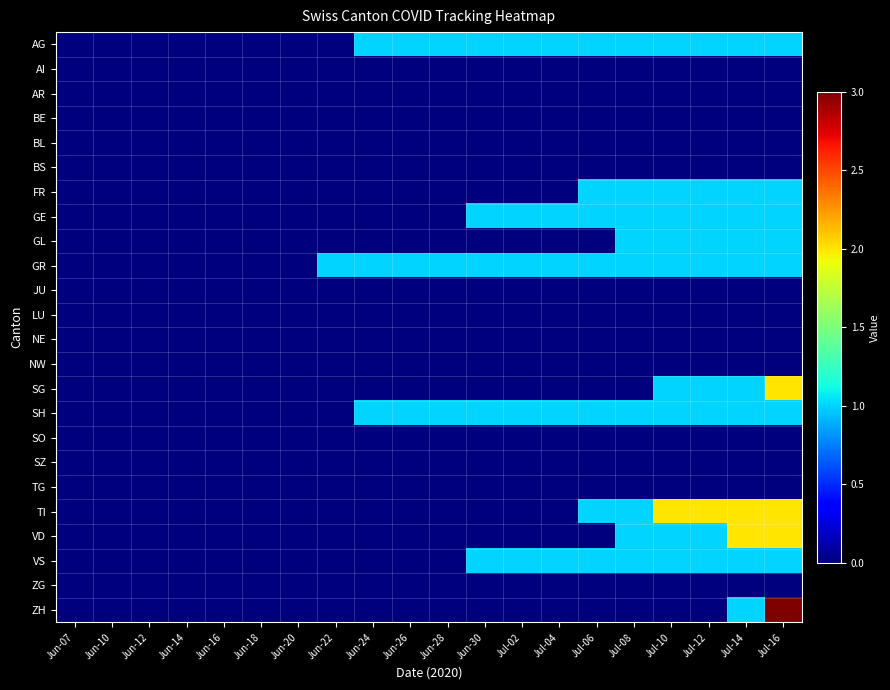

Reading left to right, list all the values displayed in this chart.

AG: Jun-07=0	Jun-10=0	Jun-12=0	Jun-14=0	Jun-16=0	Jun-18=0	Jun-20=0	Jun-22=0	Jun-24=1	Jun-26=1	Jun-28=1	Jun-30=1	Jul-02=1	Jul-04=1	Jul-06=1	Jul-08=1	Jul-10=1	Jul-12=1	Jul-14=1	Jul-16=1
AI: Jun-07=0	Jun-10=0	Jun-12=0	Jun-14=0	Jun-16=0	Jun-18=0	Jun-20=0	Jun-22=0	Jun-24=0	Jun-26=0	Jun-28=0	Jun-30=0	Jul-02=0	Jul-04=0	Jul-06=0	Jul-08=0	Jul-10=0	Jul-12=0	Jul-14=0	Jul-16=0
AR: Jun-07=0	Jun-10=0	Jun-12=0	Jun-14=0	Jun-16=0	Jun-18=0	Jun-20=0	Jun-22=0	Jun-24=0	Jun-26=0	Jun-28=0	Jun-30=0	Jul-02=0	Jul-04=0	Jul-06=0	Jul-08=0	Jul-10=0	Jul-12=0	Jul-14=0	Jul-16=0
BE: Jun-07=0	Jun-10=0	Jun-12=0	Jun-14=0	Jun-16=0	Jun-18=0	Jun-20=0	Jun-22=0	Jun-24=0	Jun-26=0	Jun-28=0	Jun-30=0	Jul-02=0	Jul-04=0	Jul-06=0	Jul-08=0	Jul-10=0	Jul-12=0	Jul-14=0	Jul-16=0
BL: Jun-07=0	Jun-10=0	Jun-12=0	Jun-14=0	Jun-16=0	Jun-18=0	Jun-20=0	Jun-22=0	Jun-24=0	Jun-26=0	Jun-28=0	Jun-30=0	Jul-02=0	Jul-04=0	Jul-06=0	Jul-08=0	Jul-10=0	Jul-12=0	Jul-14=0	Jul-16=0
BS: Jun-07=0	Jun-10=0	Jun-12=0	Jun-14=0	Jun-16=0	Jun-18=0	Jun-20=0	Jun-22=0	Jun-24=0	Jun-26=0	Jun-28=0	Jun-30=0	Jul-02=0	Jul-04=0	Jul-06=0	Jul-08=0	Jul-10=0	Jul-12=0	Jul-14=0	Jul-16=0
FR: Jun-07=0	Jun-10=0	Jun-12=0	Jun-14=0	Jun-16=0	Jun-18=0	Jun-20=0	Jun-22=0	Jun-24=0	Jun-26=0	Jun-28=0	Jun-30=0	Jul-02=0	Jul-04=0	Jul-06=1	Jul-08=1	Jul-10=1	Jul-12=1	Jul-14=1	Jul-16=1
GE: Jun-07=0	Jun-10=0	Jun-12=0	Jun-14=0	Jun-16=0	Jun-18=0	Jun-20=0	Jun-22=0	Jun-24=0	Jun-26=0	Jun-28=0	Jun-30=1	Jul-02=1	Jul-04=1	Jul-06=1	Jul-08=1	Jul-10=1	Jul-12=1	Jul-14=1	Jul-16=1
GL: Jun-07=0	Jun-10=0	Jun-12=0	Jun-14=0	Jun-16=0	Jun-18=0	Jun-20=0	Jun-22=0	Jun-24=0	Jun-26=0	Jun-28=0	Jun-30=0	Jul-02=0	Jul-04=0	Jul-06=0	Jul-08=1	Jul-10=1	Jul-12=1	Jul-14=1	Jul-16=1
GR: Jun-07=0	Jun-10=0	Jun-12=0	Jun-14=0	Jun-16=0	Jun-18=0	Jun-20=0	Jun-22=1	Jun-24=1	Jun-26=1	Jun-28=1	Jun-30=1	Jul-02=1	Jul-04=1	Jul-06=1	Jul-08=1	Jul-10=1	Jul-12=1	Jul-14=1	Jul-16=1
JU: Jun-07=0	Jun-10=0	Jun-12=0	Jun-14=0	Jun-16=0	Jun-18=0	Jun-20=0	Jun-22=0	Jun-24=0	Jun-26=0	Jun-28=0	Jun-30=0	Jul-02=0	Jul-04=0	Jul-06=0	Jul-08=0	Jul-10=0	Jul-12=0	Jul-14=0	Jul-16=0
LU: Jun-07=0	Jun-10=0	Jun-12=0	Jun-14=0	Jun-16=0	Jun-18=0	Jun-20=0	Jun-22=0	Jun-24=0	Jun-26=0	Jun-28=0	Jun-30=0	Jul-02=0	Jul-04=0	Jul-06=0	Jul-08=0	Jul-10=0	Jul-12=0	Jul-14=0	Jul-16=0
NE: Jun-07=0	Jun-10=0	Jun-12=0	Jun-14=0	Jun-16=0	Jun-18=0	Jun-20=0	Jun-22=0	Jun-24=0	Jun-26=0	Jun-28=0	Jun-30=0	Jul-02=0	Jul-04=0	Jul-06=0	Jul-08=0	Jul-10=0	Jul-12=0	Jul-14=0	Jul-16=0
NW: Jun-07=0	Jun-10=0	Jun-12=0	Jun-14=0	Jun-16=0	Jun-18=0	Jun-20=0	Jun-22=0	Jun-24=0	Jun-26=0	Jun-28=0	Jun-30=0	Jul-02=0	Jul-04=0	Jul-06=0	Jul-08=0	Jul-10=0	Jul-12=0	Jul-14=0	Jul-16=0
SG: Jun-07=0	Jun-10=0	Jun-12=0	Jun-14=0	Jun-16=0	Jun-18=0	Jun-20=0	Jun-22=0	Jun-24=0	Jun-26=0	Jun-28=0	Jun-30=0	Jul-02=0	Jul-04=0	Jul-06=0	Jul-08=0	Jul-10=1	Jul-12=1	Jul-14=1	Jul-16=2
SH: Jun-07=0	Jun-10=0	Jun-12=0	Jun-14=0	Jun-16=0	Jun-18=0	Jun-20=0	Jun-22=0	Jun-24=1	Jun-26=1	Jun-28=1	Jun-30=1	Jul-02=1	Jul-04=1	Jul-06=1	Jul-08=1	Jul-10=1	Jul-12=1	Jul-14=1	Jul-16=1
SO: Jun-07=0	Jun-10=0	Jun-12=0	Jun-14=0	Jun-16=0	Jun-18=0	Jun-20=0	Jun-22=0	Jun-24=0	Jun-26=0	Jun-28=0	Jun-30=0	Jul-02=0	Jul-04=0	Jul-06=0	Jul-08=0	Jul-10=0	Jul-12=0	Jul-14=0	Jul-16=0
SZ: Jun-07=0	Jun-10=0	Jun-12=0	Jun-14=0	Jun-16=0	Jun-18=0	Jun-20=0	Jun-22=0	Jun-24=0	Jun-26=0	Jun-28=0	Jun-30=0	Jul-02=0	Jul-04=0	Jul-06=0	Jul-08=0	Jul-10=0	Jul-12=0	Jul-14=0	Jul-16=0
TG: Jun-07=0	Jun-10=0	Jun-12=0	Jun-14=0	Jun-16=0	Jun-18=0	Jun-20=0	Jun-22=0	Jun-24=0	Jun-26=0	Jun-28=0	Jun-30=0	Jul-02=0	Jul-04=0	Jul-06=0	Jul-08=0	Jul-10=0	Jul-12=0	Jul-14=0	Jul-16=0
TI: Jun-07=0	Jun-10=0	Jun-12=0	Jun-14=0	Jun-16=0	Jun-18=0	Jun-20=0	Jun-22=0	Jun-24=0	Jun-26=0	Jun-28=0	Jun-30=0	Jul-02=0	Jul-04=0	Jul-06=1	Jul-08=1	Jul-10=2	Jul-12=2	Jul-14=2	Jul-16=2
VD: Jun-07=0	Jun-10=0	Jun-12=0	Jun-14=0	Jun-16=0	Jun-18=0	Jun-20=0	Jun-22=0	Jun-24=0	Jun-26=0	Jun-28=0	Jun-30=0	Jul-02=0	Jul-04=0	Jul-06=0	Jul-08=1	Jul-10=1	Jul-12=1	Jul-14=2	Jul-16=2
VS: Jun-07=0	Jun-10=0	Jun-12=0	Jun-14=0	Jun-16=0	Jun-18=0	Jun-20=0	Jun-22=0	Jun-24=0	Jun-26=0	Jun-28=0	Jun-30=1	Jul-02=1	Jul-04=1	Jul-06=1	Jul-08=1	Jul-10=1	Jul-12=1	Jul-14=1	Jul-16=1
ZG: Jun-07=0	Jun-10=0	Jun-12=0	Jun-14=0	Jun-16=0	Jun-18=0	Jun-20=0	Jun-22=0	Jun-24=0	Jun-26=0	Jun-28=0	Jun-30=0	Jul-02=0	Jul-04=0	Jul-06=0	Jul-08=0	Jul-10=0	Jul-12=0	Jul-14=0	Jul-16=0
ZH: Jun-07=0	Jun-10=0	Jun-12=0	Jun-14=0	Jun-16=0	Jun-18=0	Jun-20=0	Jun-22=0	Jun-24=0	Jun-26=0	Jun-28=0	Jun-30=0	Jul-02=0	Jul-04=0	Jul-06=0	Jul-08=0	Jul-10=0	Jul-12=0	Jul-14=1	Jul-16=3